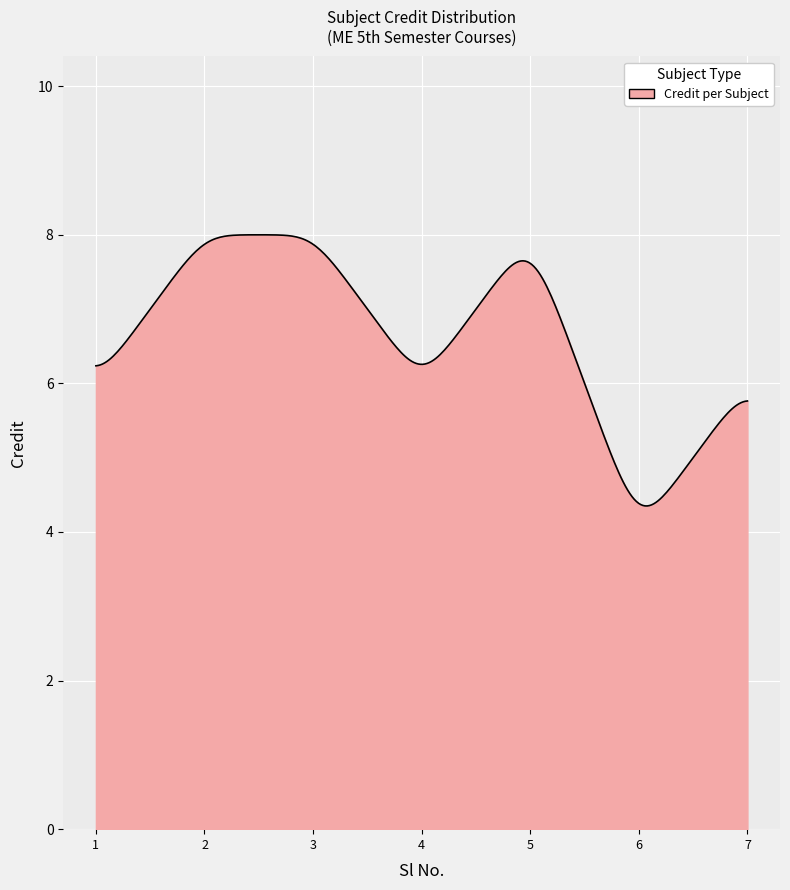

What is the difference between the maximum and minimum values?

3.6